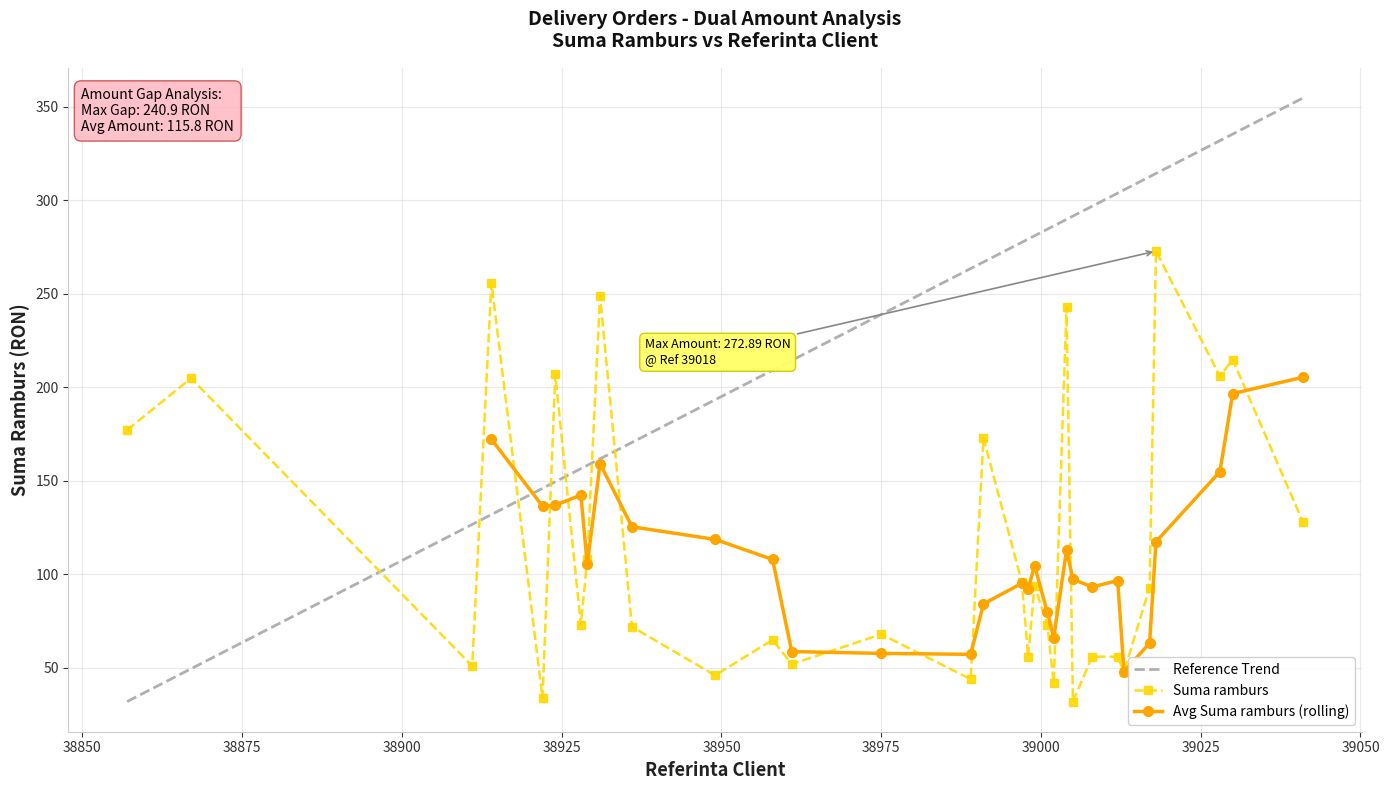

What is the value of the Suma ramburs point at the 30th from the left?

214.9